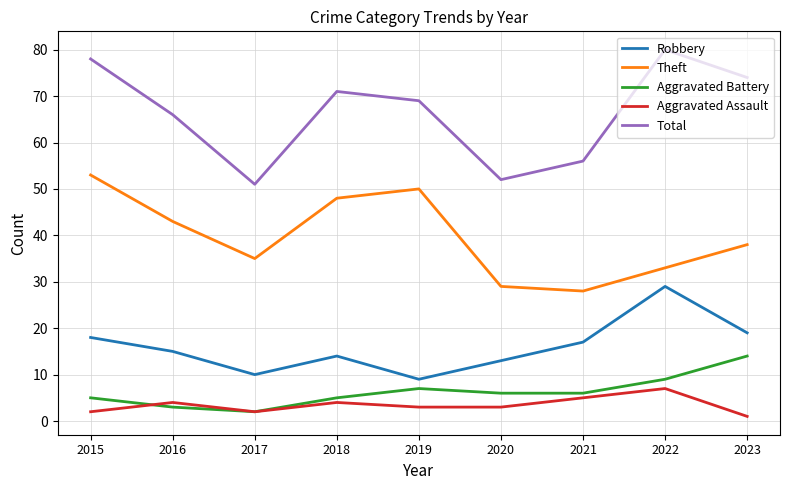

Reading left to right, what are all the values shown in this chart?

Robbery: 18	15	10	14	9	13	17	29	19
Theft: 53	43	35	48	50	29	28	33	38
Aggravated Battery: 5	3	2	5	7	6	6	9	14
Aggravated Assault: 2	4	2	4	3	3	5	7	1
Total: 78	66	51	71	69	52	56	80	74